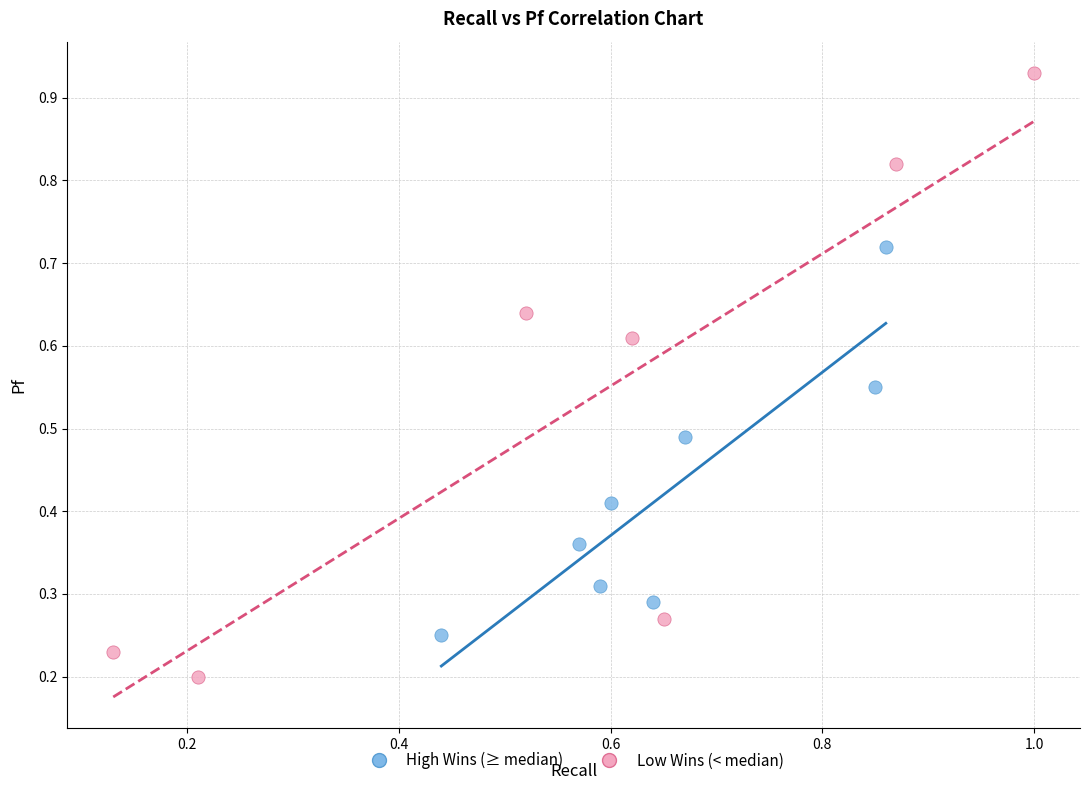

Which series has the largest Y range (max minus min)?

Low Wins (< median)